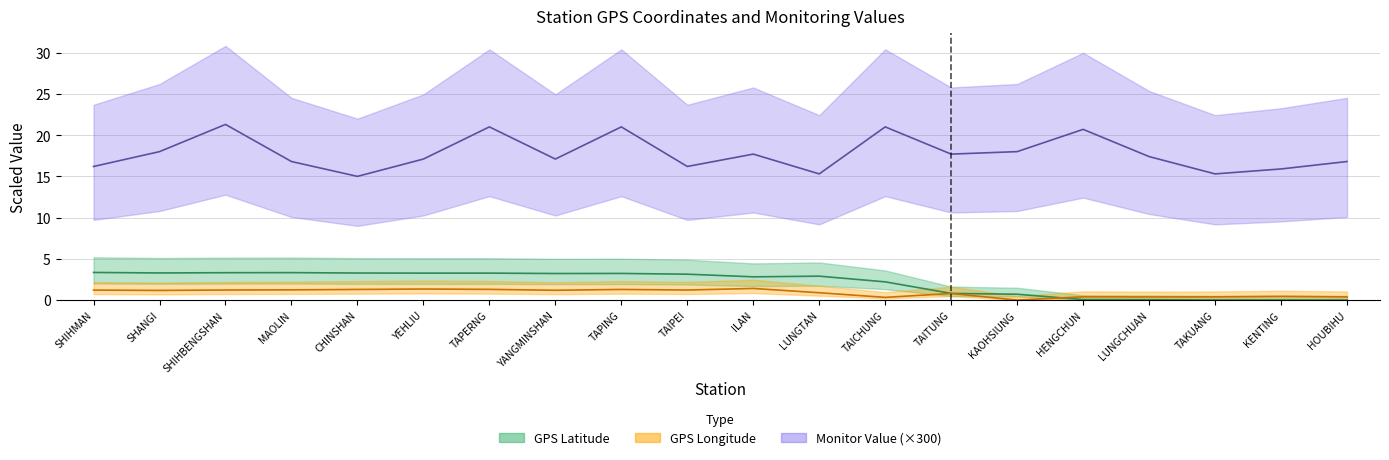

How many intersections are there between GPS_lon and GPS_lat?

1